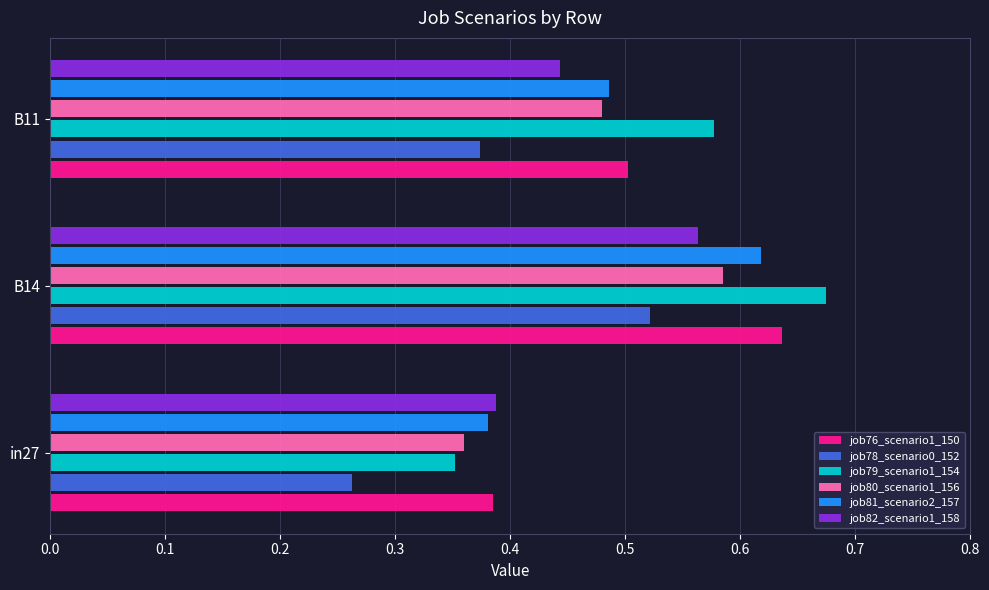

True or false: job79_scenario1_154 has a value of 1.0 at B11.

False